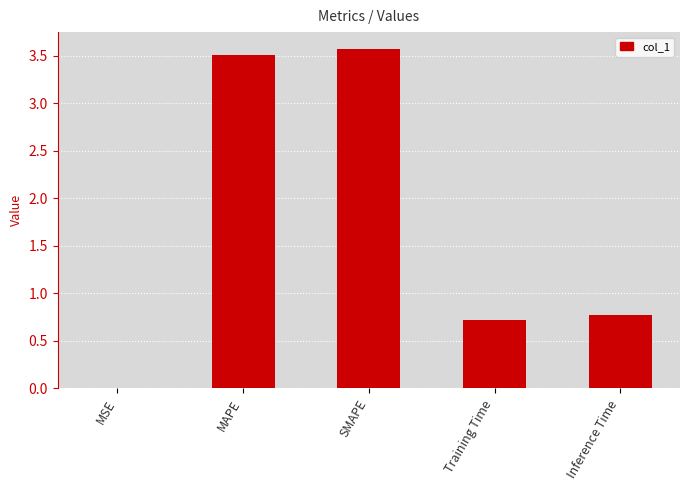

What is the approximate value at Training Time?

0.7